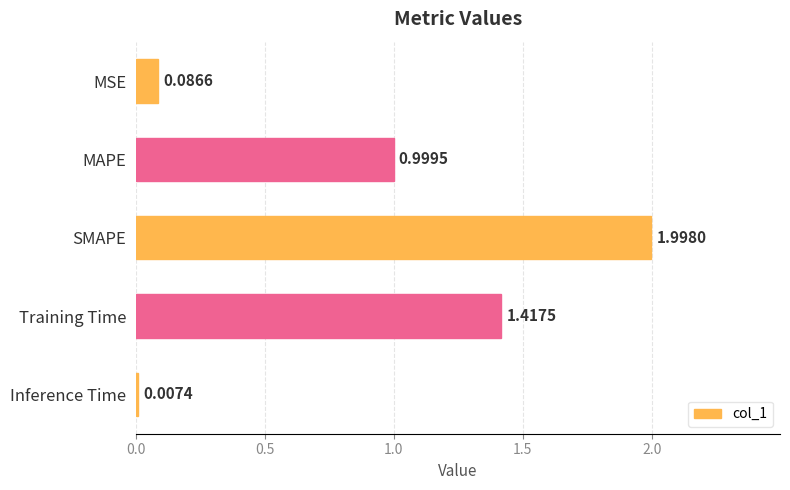

Which category has the highest value across all series?

SMAPE